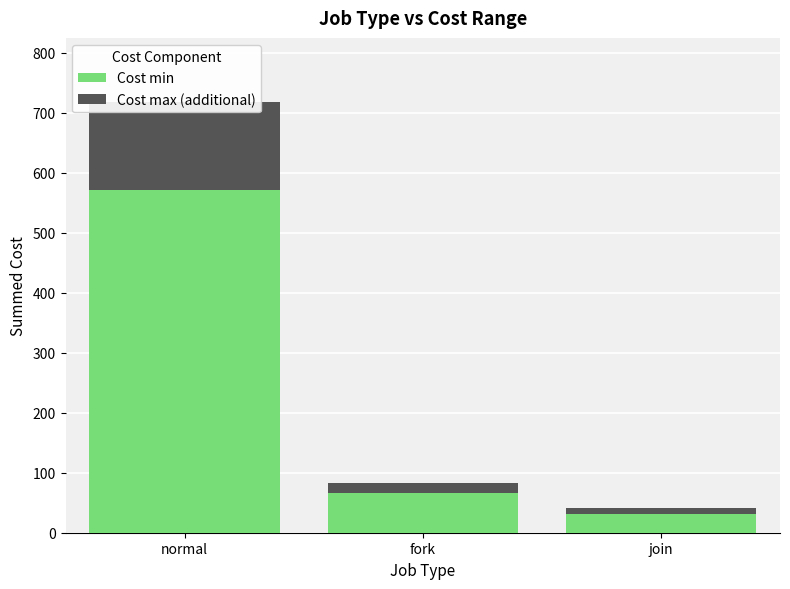

What is the greatest value displayed?

571